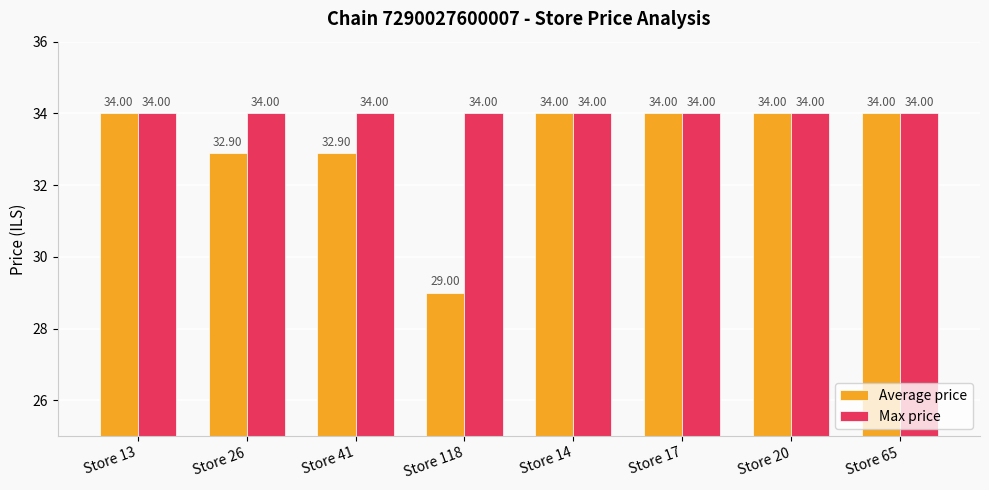

At how many categories does at least one series exceed 30?

8